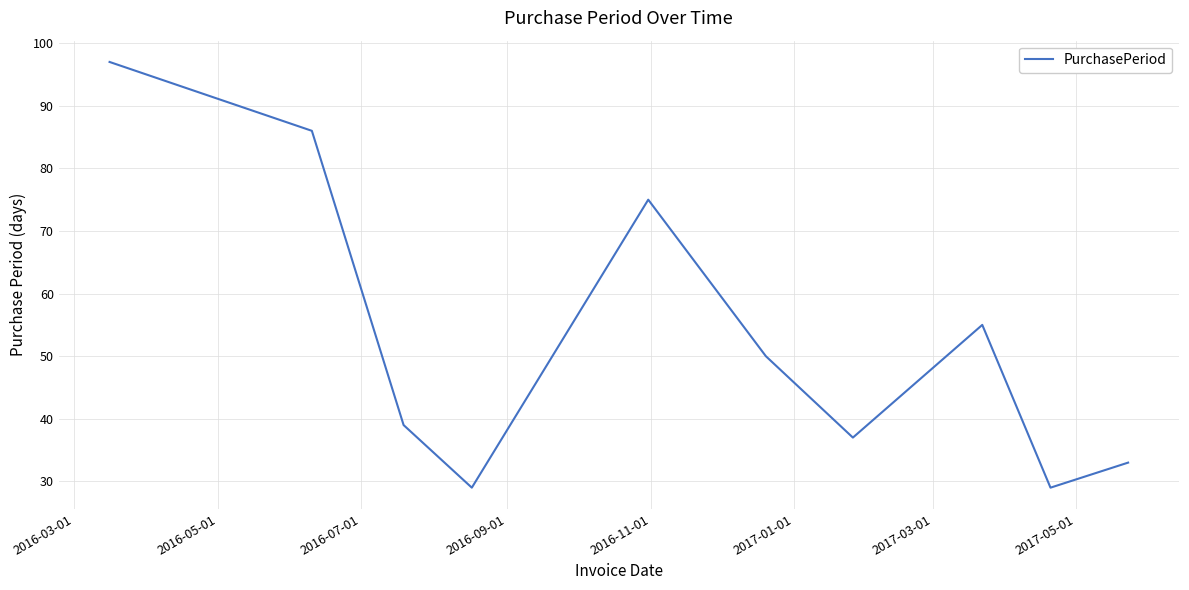

What is the smallest value displayed?

29